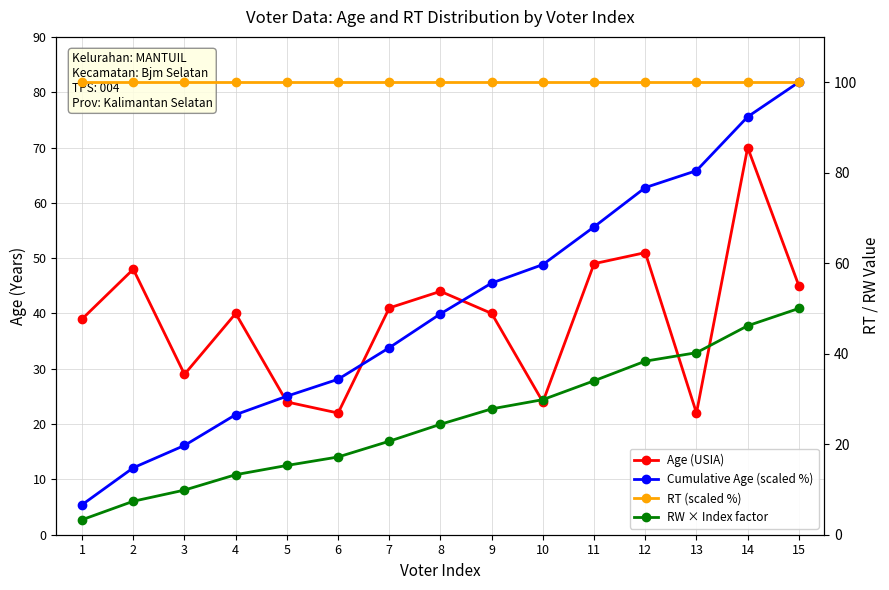

True or false: Cumulative Age (scaled %) has a value of 76.7 at 12.

True